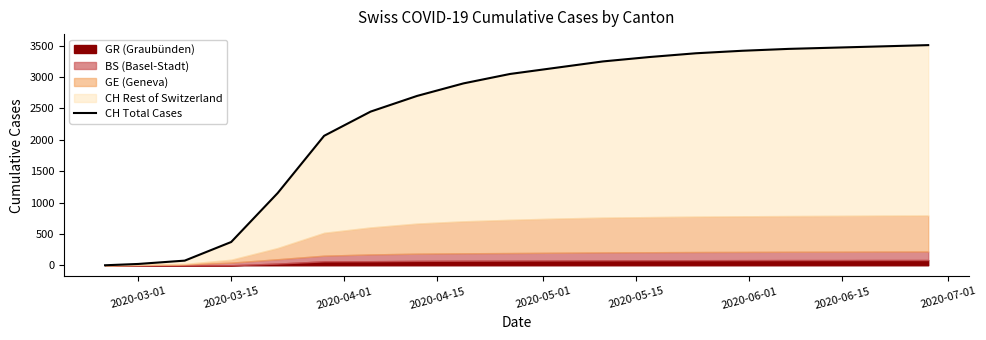

What is the value of the 5th point from the left?

1151